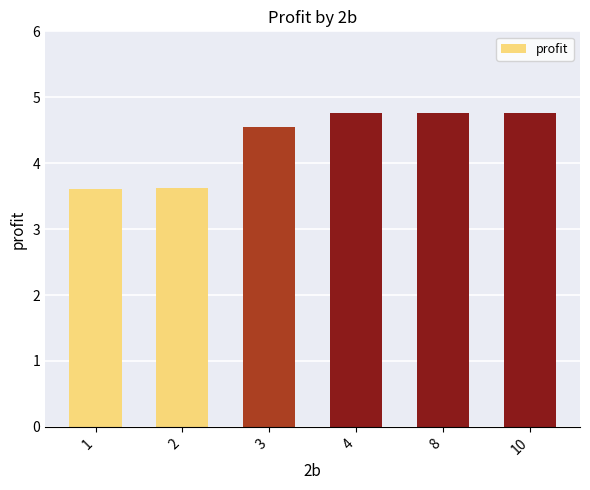

Reading right to left, list all the values displayed in this chart.

4.8	4.8	4.8	4.6	3.6	3.6